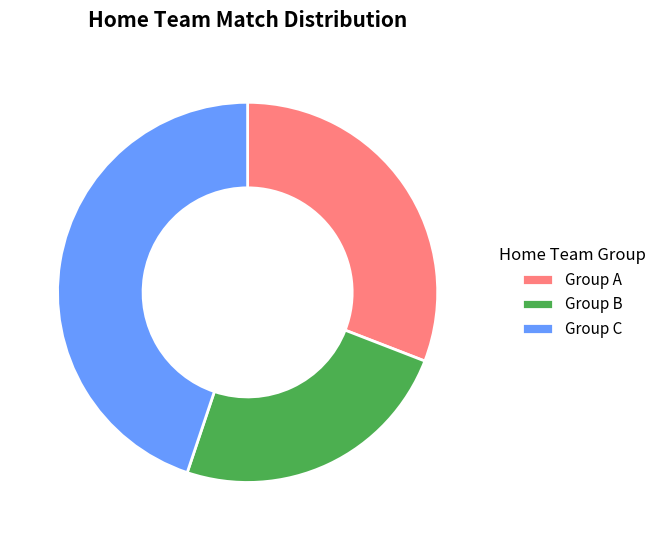

Rank the categories by value from highest to lowest.

Group C, Group A, Group B